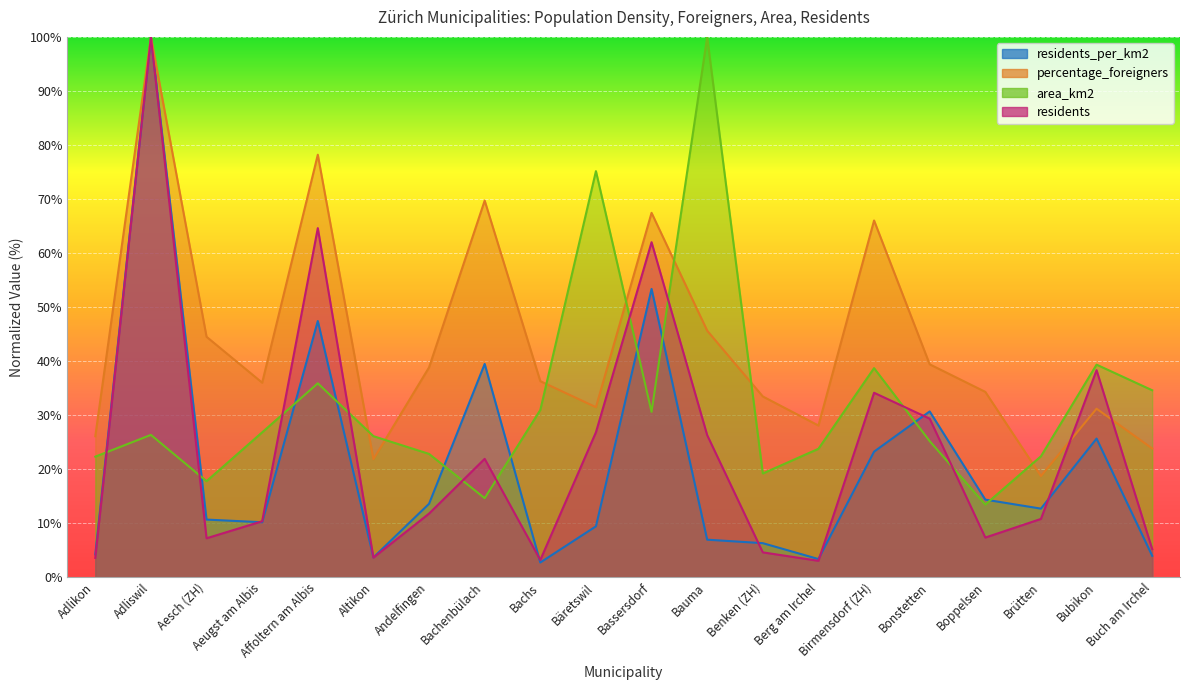

What is the label of the 9th point from the left?

Bachs